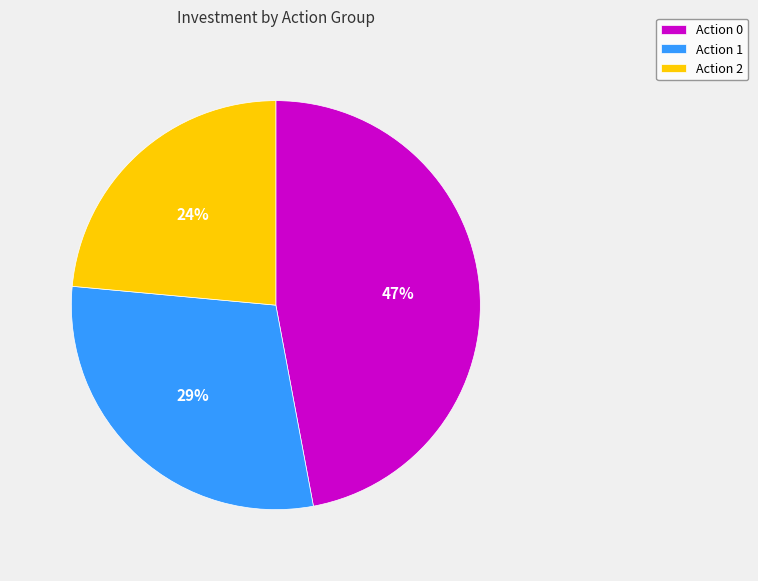

The Action 2 slice represents 24% of the pie. True or false?

True